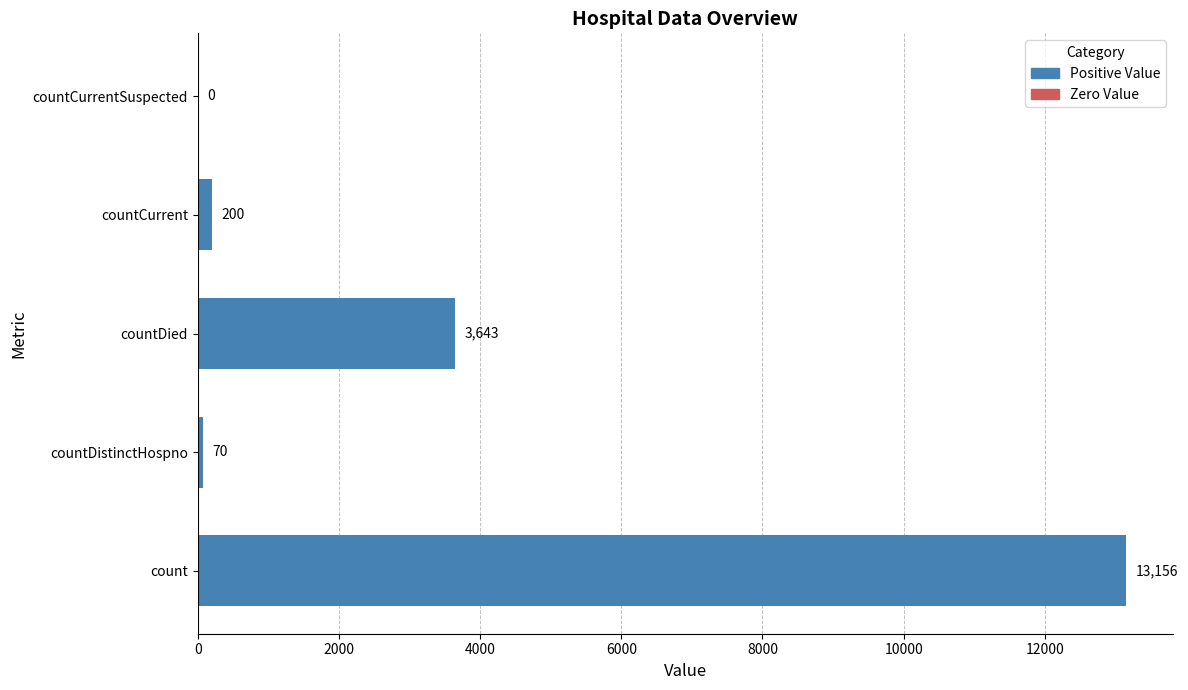

At which label is the value closest to 6578?

countDied